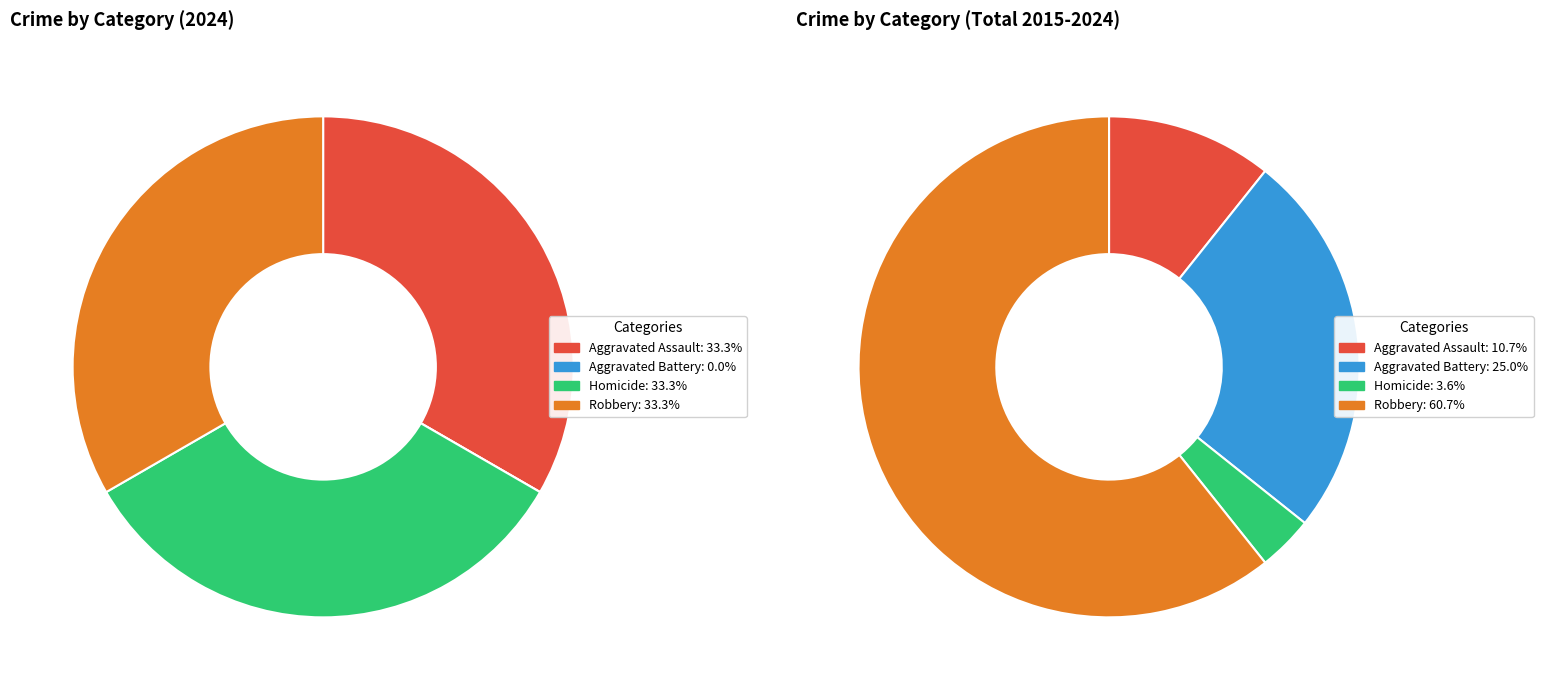

To the nearest percent, what is the difference between the values_2024 and values_total slice percentages?

33%